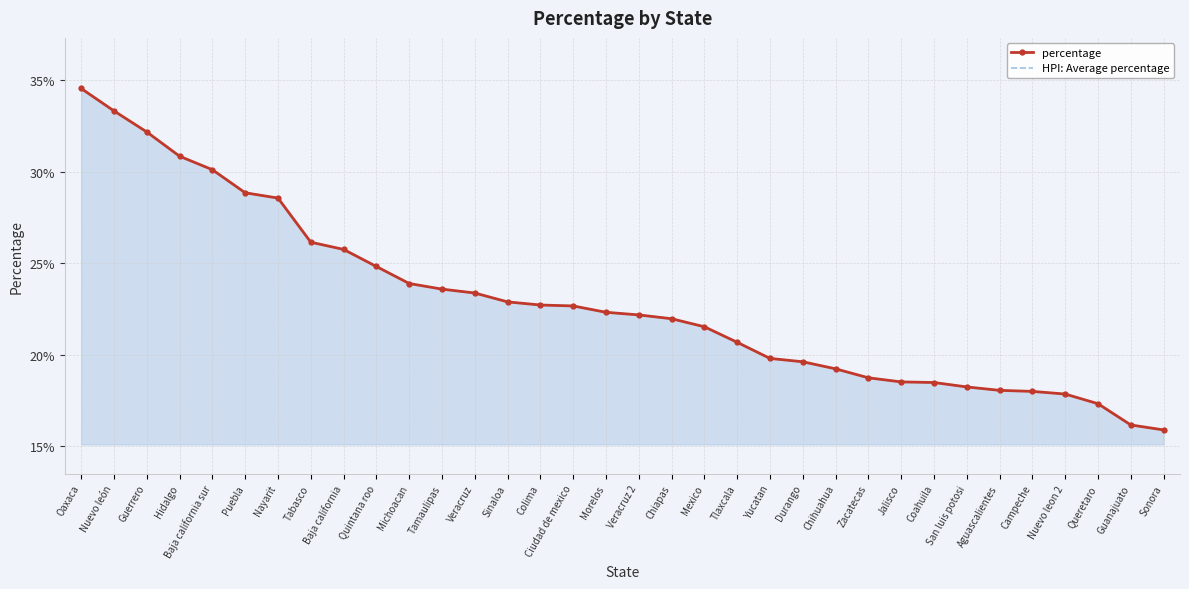

What is the approximate value of percentage at Campeche?

0.2